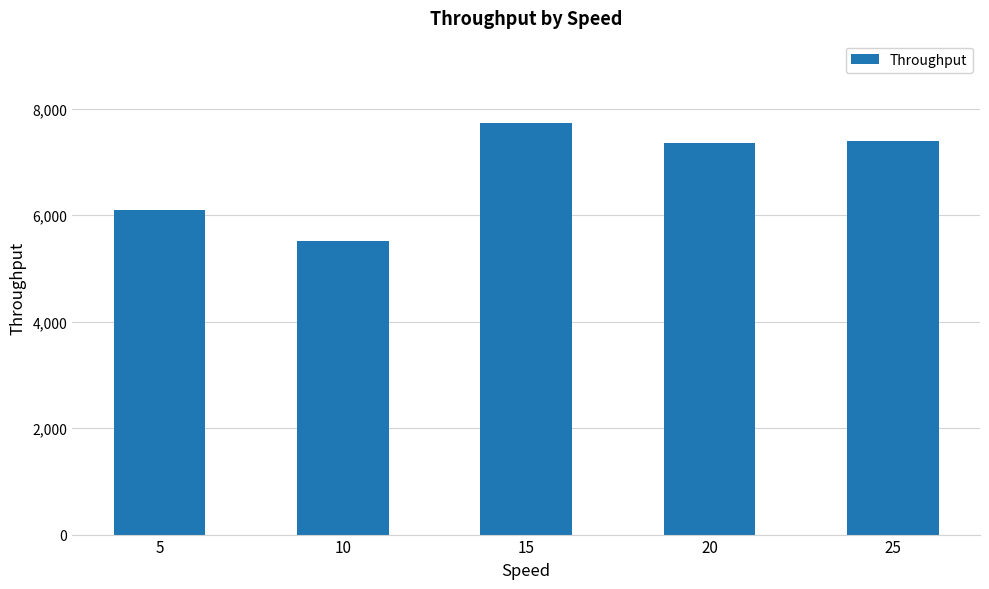

How many data points does each series have?

5